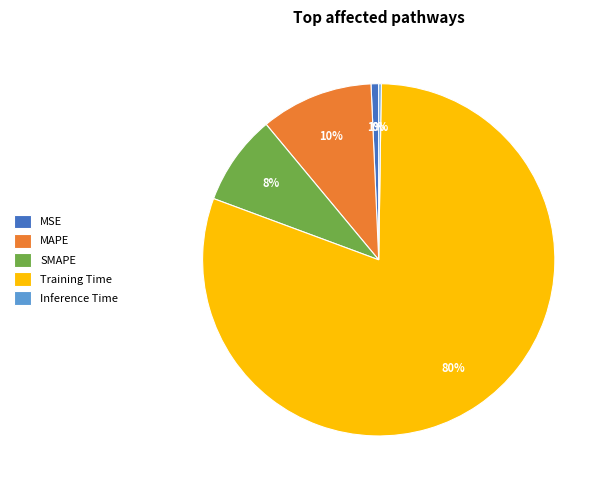

Does Training Time represent more than half of the total?

Yes